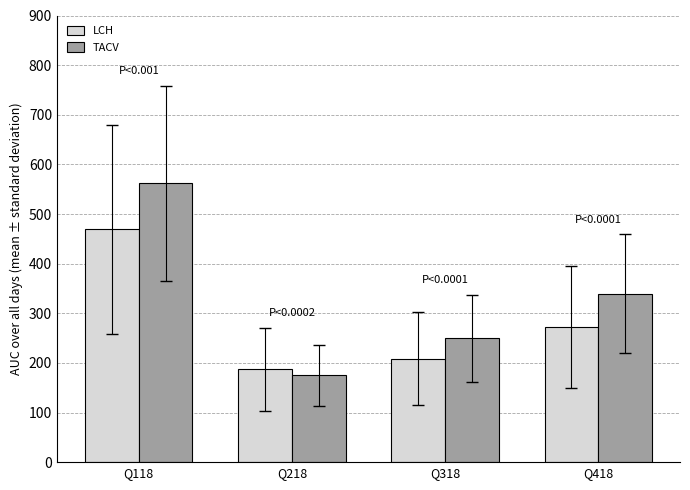

What is the value of the TACV bar at the 1st from the left?

562.1